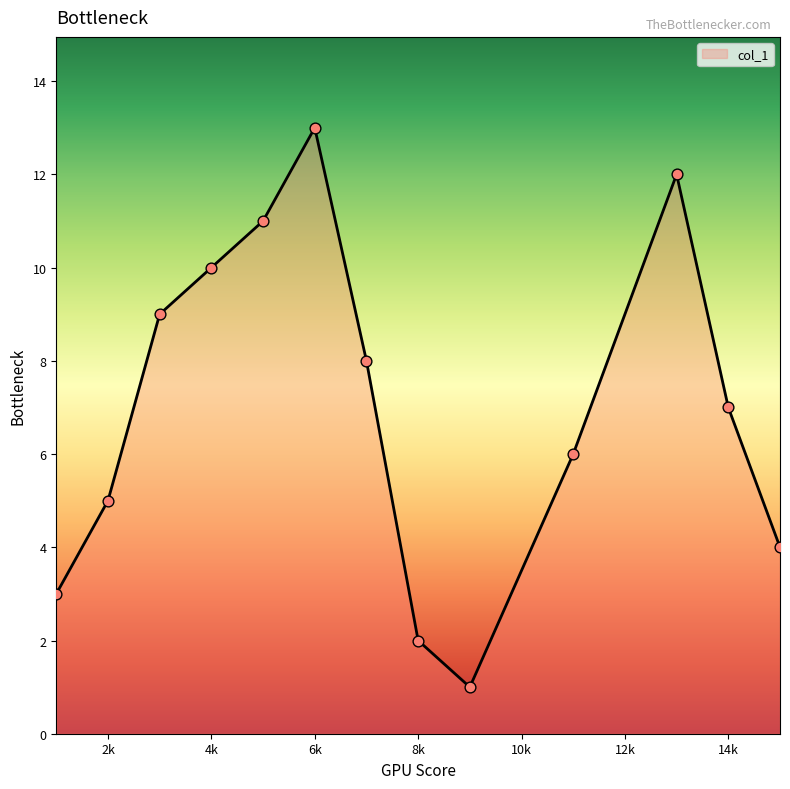

What is the maximum value shown in the chart?

13